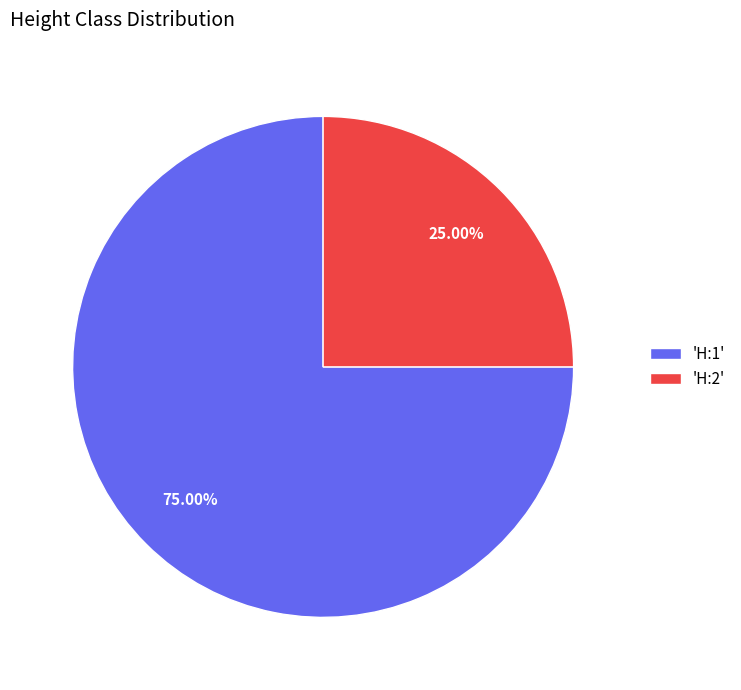

Which has a higher value, 'H:1' or 'H:2'?

'H:1'